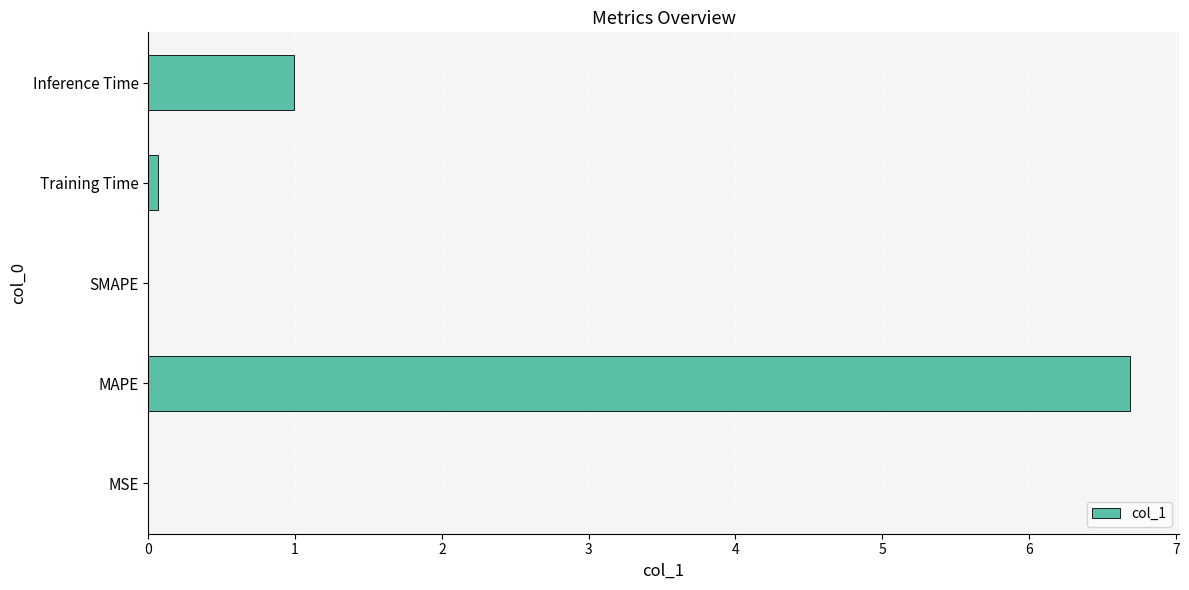

Count the number of categories in the chart.

5